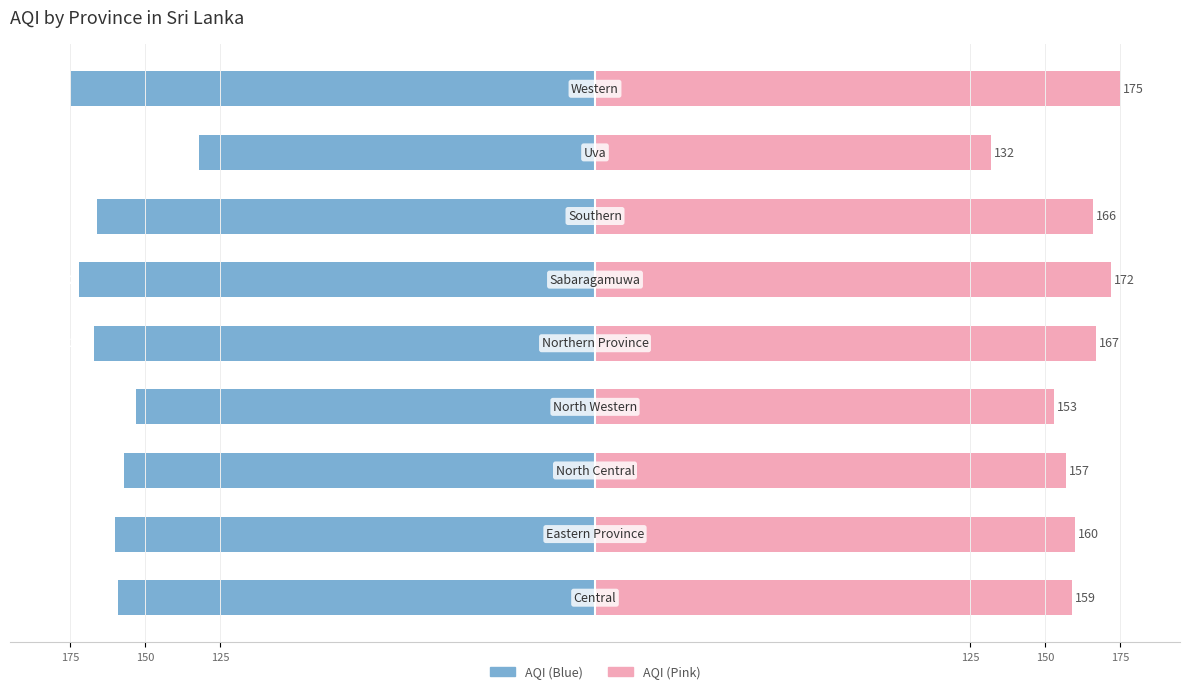

At how many categories does at least one series exceed -102?

9